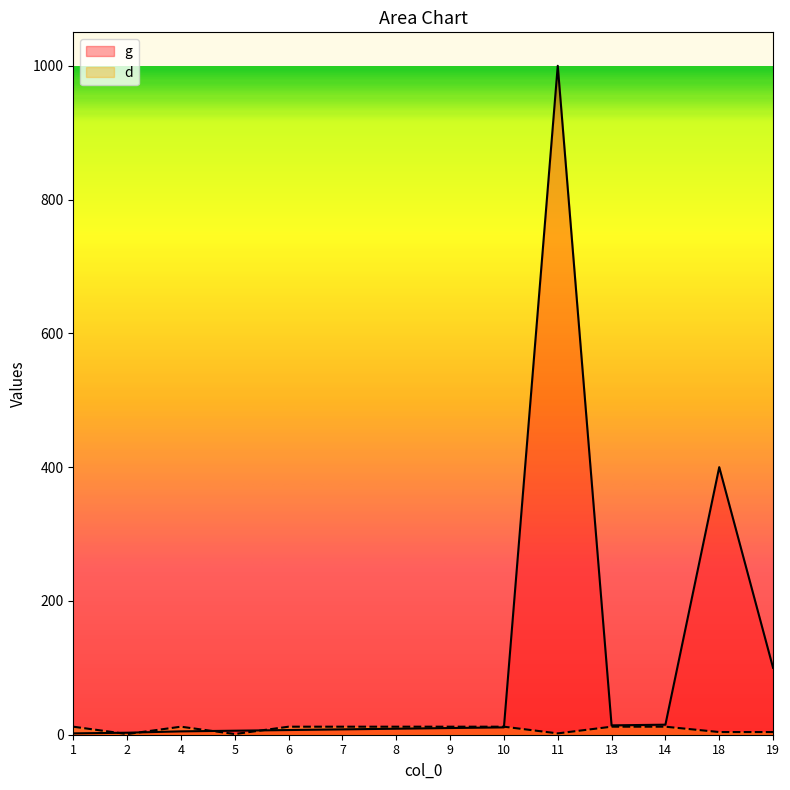

Where do d and g first cross each other?

1 and 2